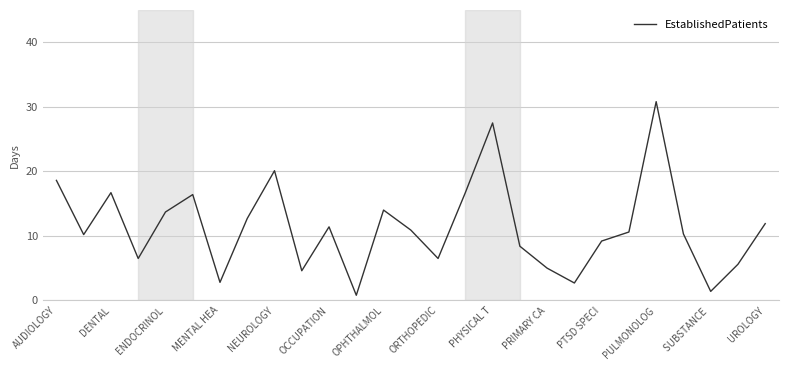

What is the difference between the maximum and minimum values?

30.0